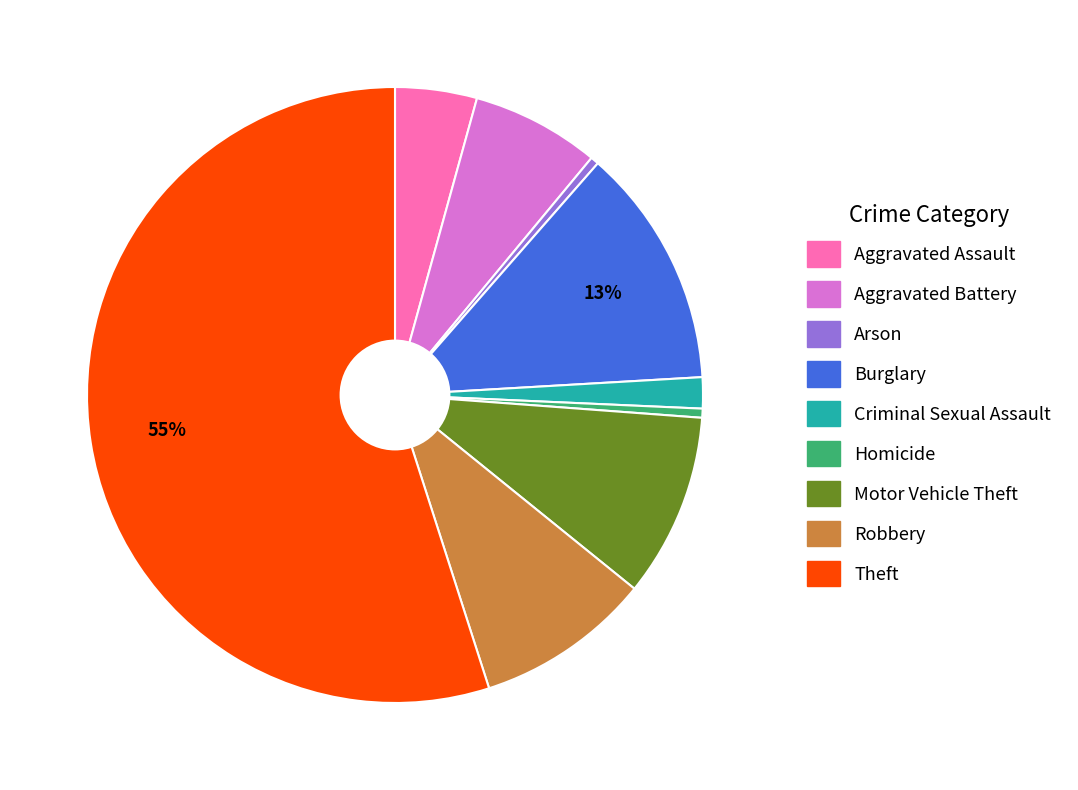

How many segments does this pie chart have?

9